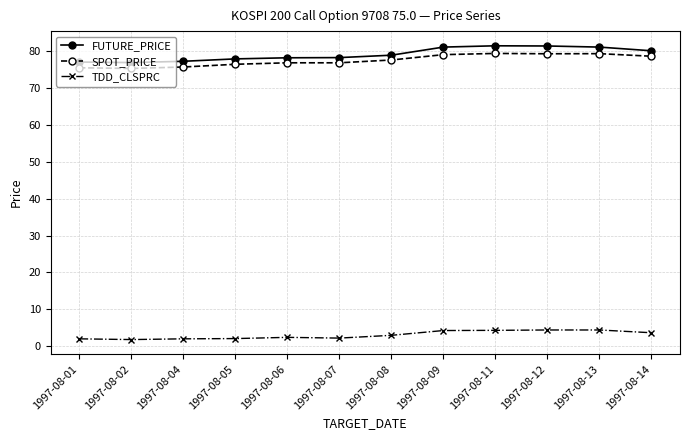

Count the number of data series in this chart.

3